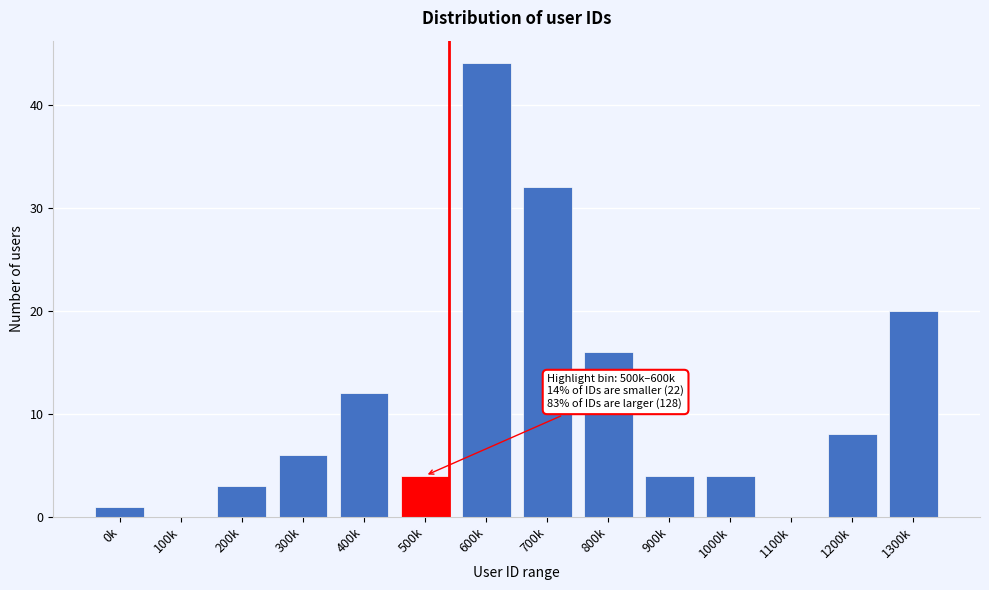

Reading left to right, extract all data points from this chart.

0k=1	100k=0	200k=3	300k=6	400k=12	500k=4	600k=44	700k=32	800k=16	900k=4	1000k=4	1100k=0	1200k=8	1300k=20